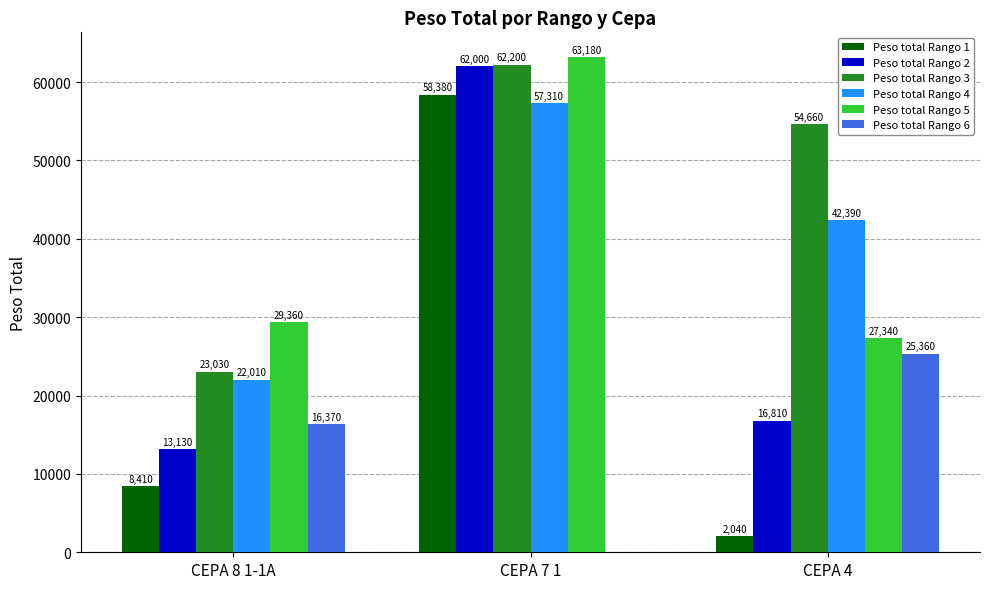

Read the Peso total Rango 5 value at CEPA 7 1, to the nearest 50.

63200